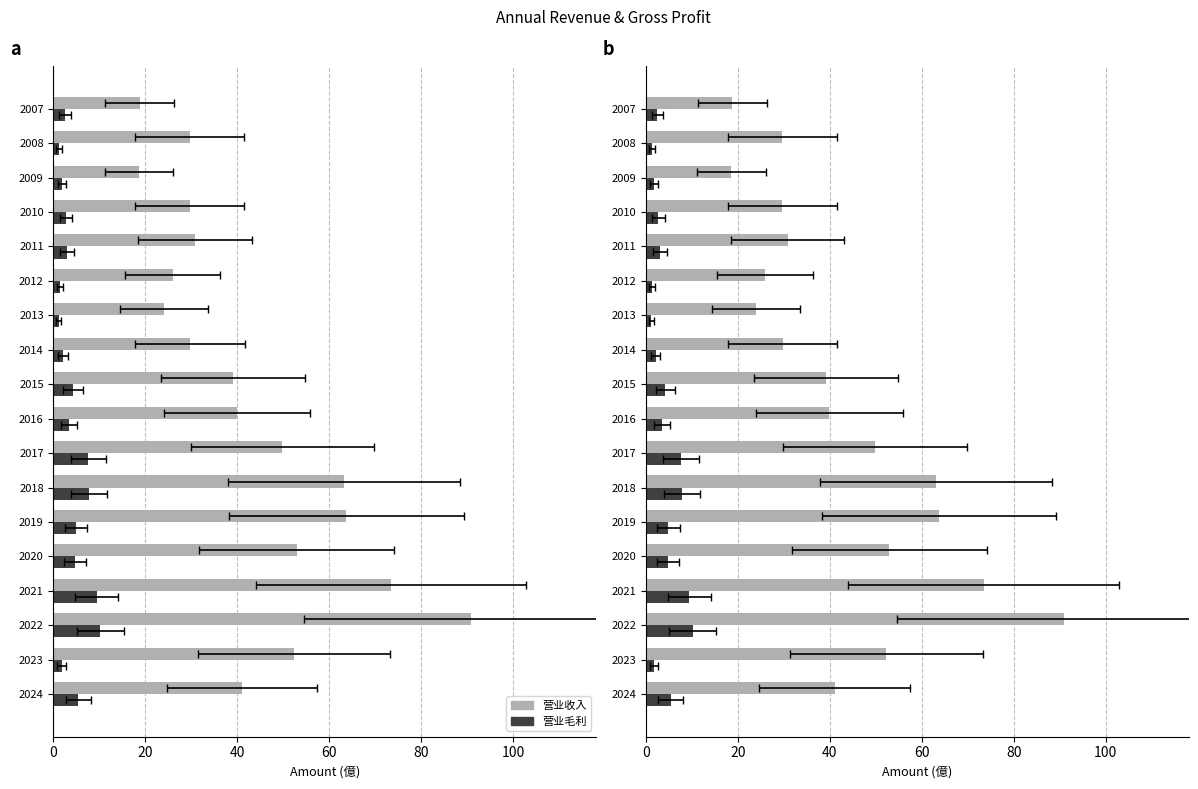

What is the value of the 营业收入 bar at the 15th from the left?

29.6